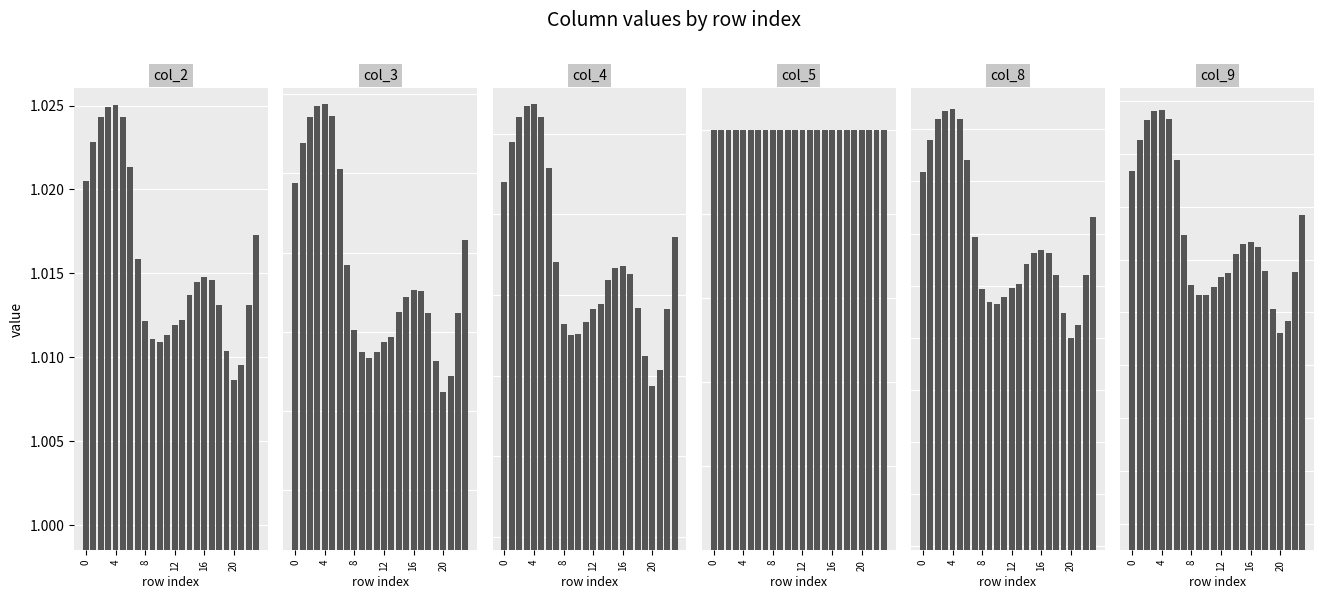

The value of col_4 at 21 is 1.0. True or false?

True